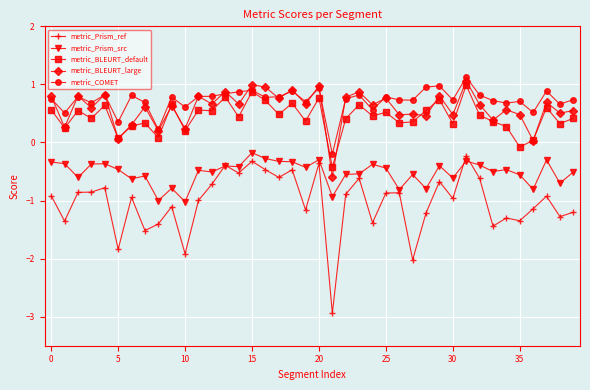

What is the value of the metric_BLEURT_default point at the 21st from the left?

0.8